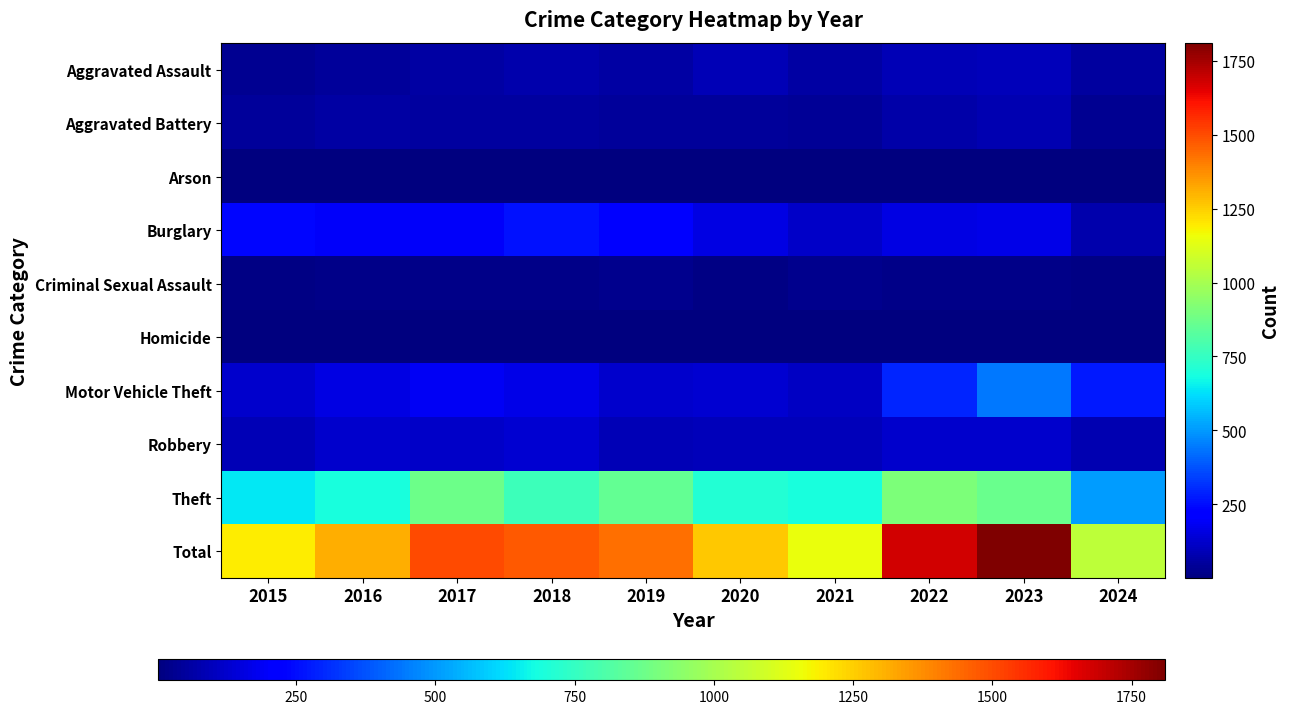

Reading right to left, what are all the values shown in this chart?

Aggravated Assault: 2024=57	2023=93	2022=89	2021=58	2020=87	2019=61	2018=72	2017=59	2016=50	2015=31
Aggravated Battery: 2024=34	2023=83	2022=66	2021=43	2020=48	2019=45	2018=52	2017=54	2016=60	2015=50
Arson: 2024=3	2023=6	2022=7	2021=6	2020=4	2019=5	2018=6	2017=1	2016=3	2015=3
Burglary: 2024=78	2023=168	2022=163	2021=117	2020=163	2019=221	2018=257	2017=192	2016=194	2015=236
Criminal Sexual Assault: 2024=9	2023=20	2022=18	2021=24	2020=12	2019=29	2018=20	2017=19	2016=20	2015=13
Homicide: 2024=4	2023=4	2022=6	2021=2	2020=6	2019=3	2018=5	2017=2	2016=8	2015=4
Motor Vehicle Theft: 2024=276	2023=444	2022=291	2021=113	2020=134	2019=125	2018=164	2017=191	2016=163	2015=125
Robbery: 2024=80	2023=128	2022=125	2021=95	2020=94	2019=89	2018=130	2017=115	2016=123	2015=87
Theft: 2024=508	2023=864	2022=912	2021=691	2020=713	2019=855	2018=767	2017=873	2016=689	2015=641
Total: 2024=1049	2023=1810	2022=1677	2021=1149	2020=1261	2019=1433	2018=1473	2017=1506	2016=1310	2015=1190